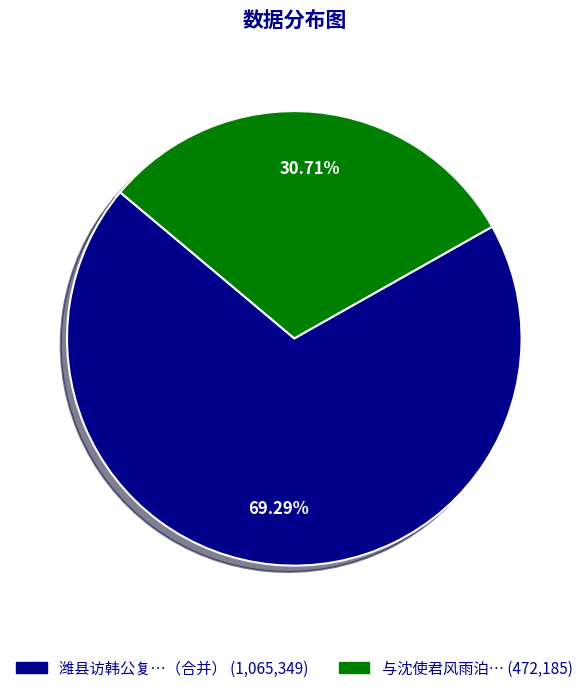

Is there any slice that represents more than half of the pie?

Yes